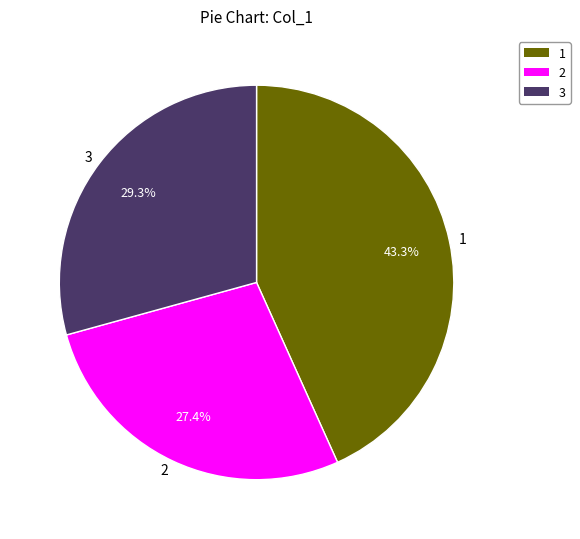

Rank the categories by value from lowest to highest.

2, 3, 1